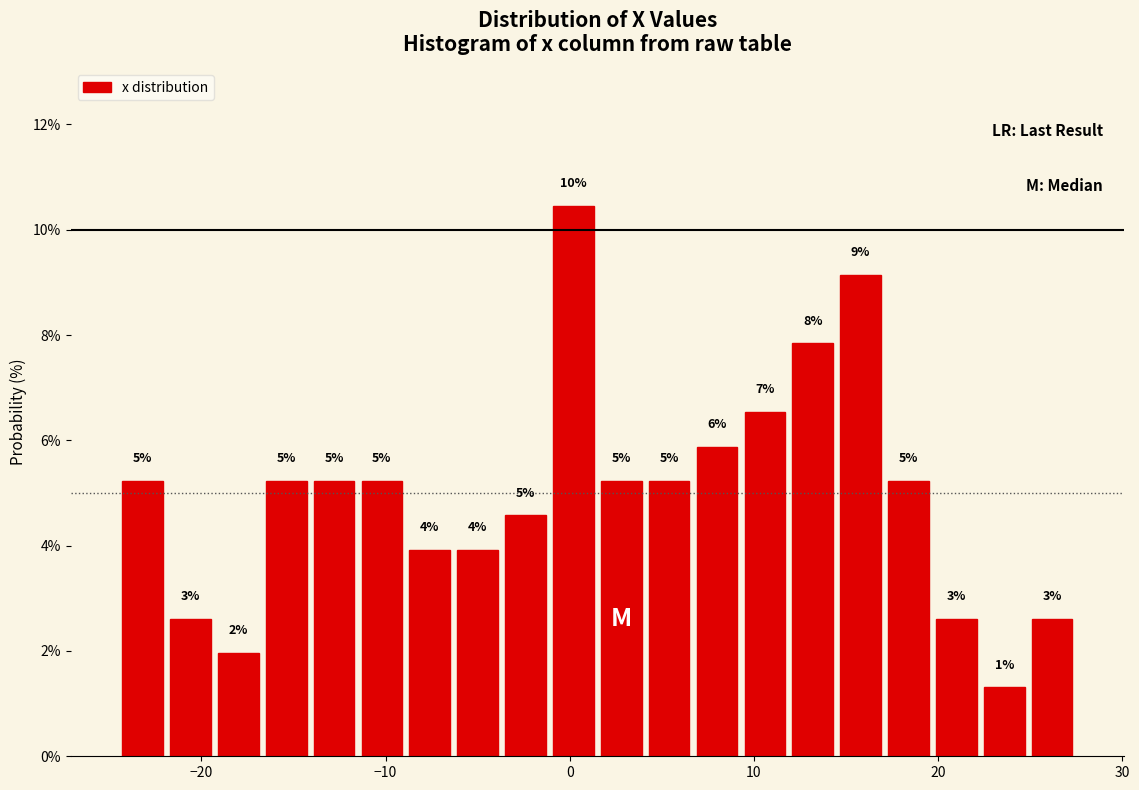

Read against the x-axis, roughly where is the centre of the tallest bar?

0